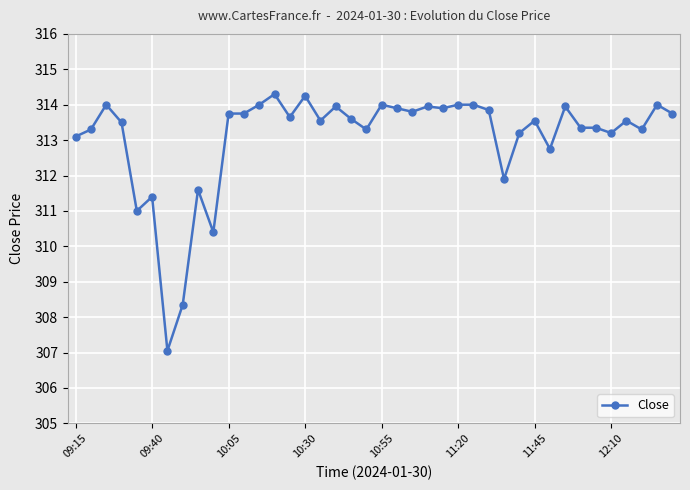

What is the value of the 19th point from the left?

313.6